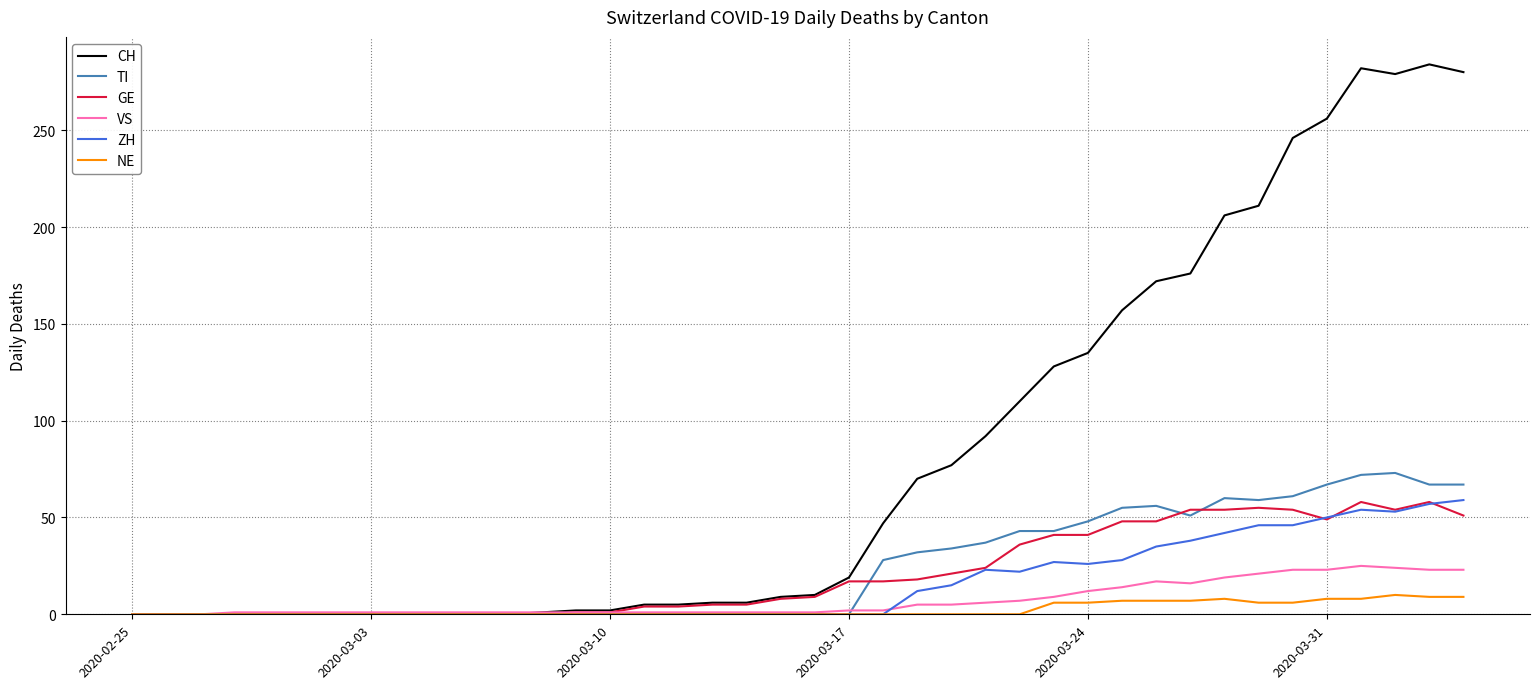

Count the number of categories in the chart.

40